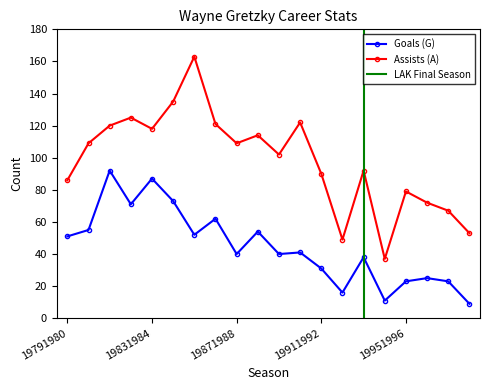

Rank the series by their average value, from highest to lowest.

Assists (A), Goals (G)